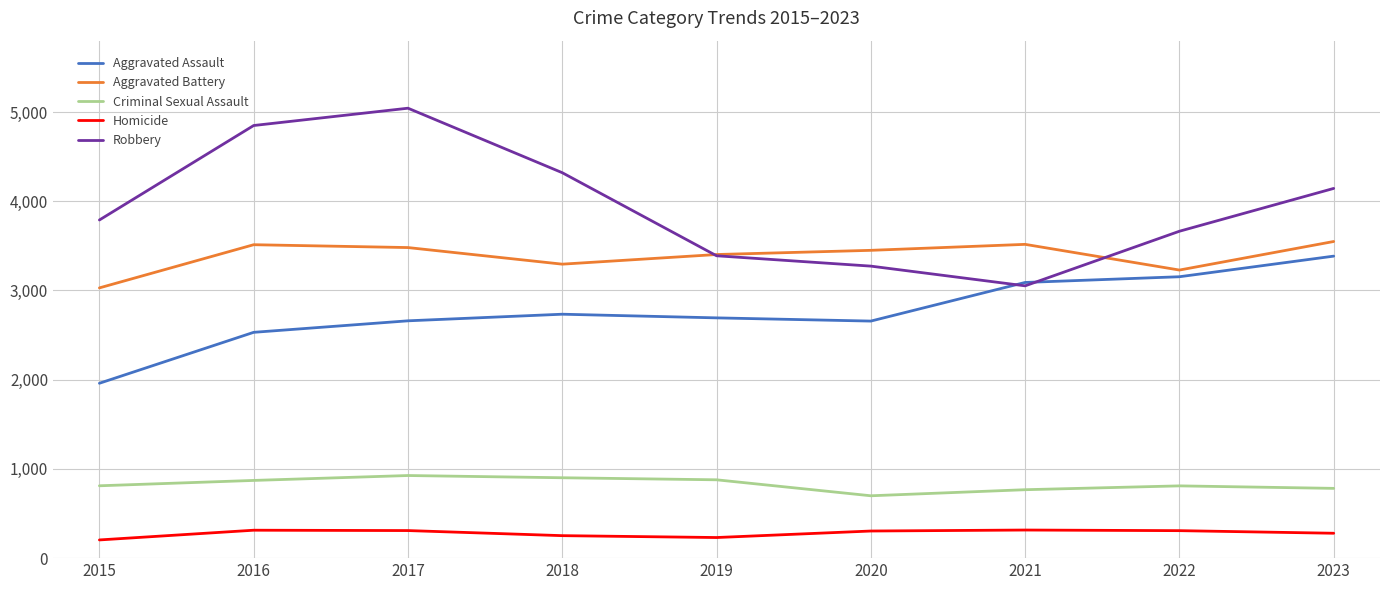

True or false: Criminal Sexual Assault has a value of 782 at 2023.

True